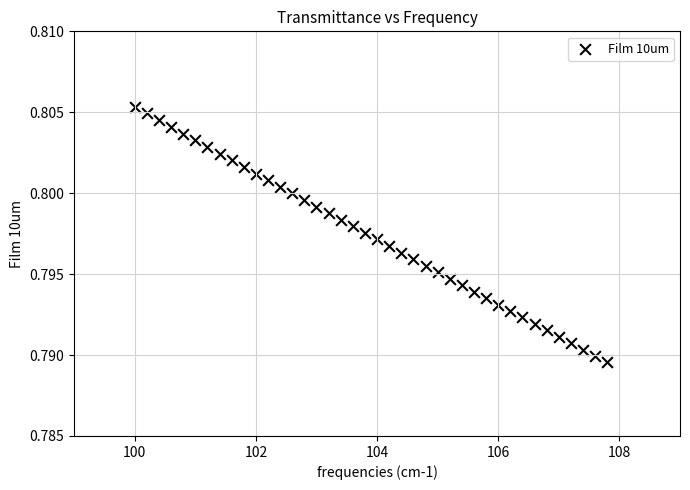

What is the range of X values (max minus min)?

7.8